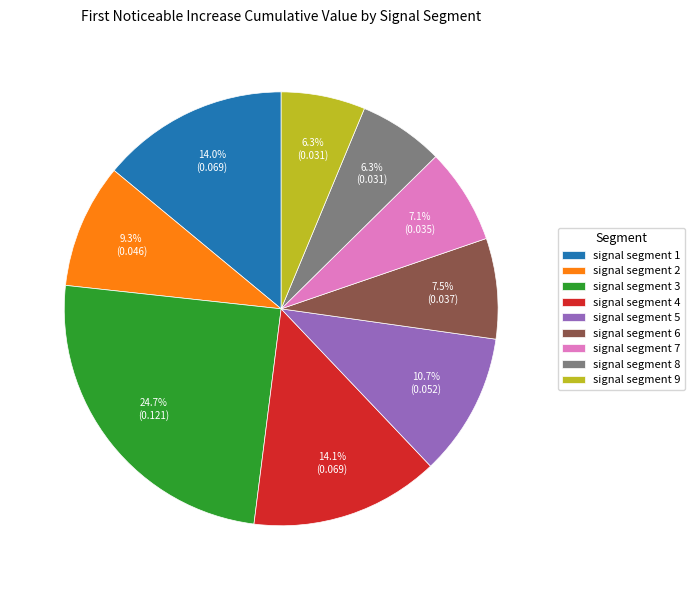

The signal segment 1 slice represents 14% of the pie. True or false?

True